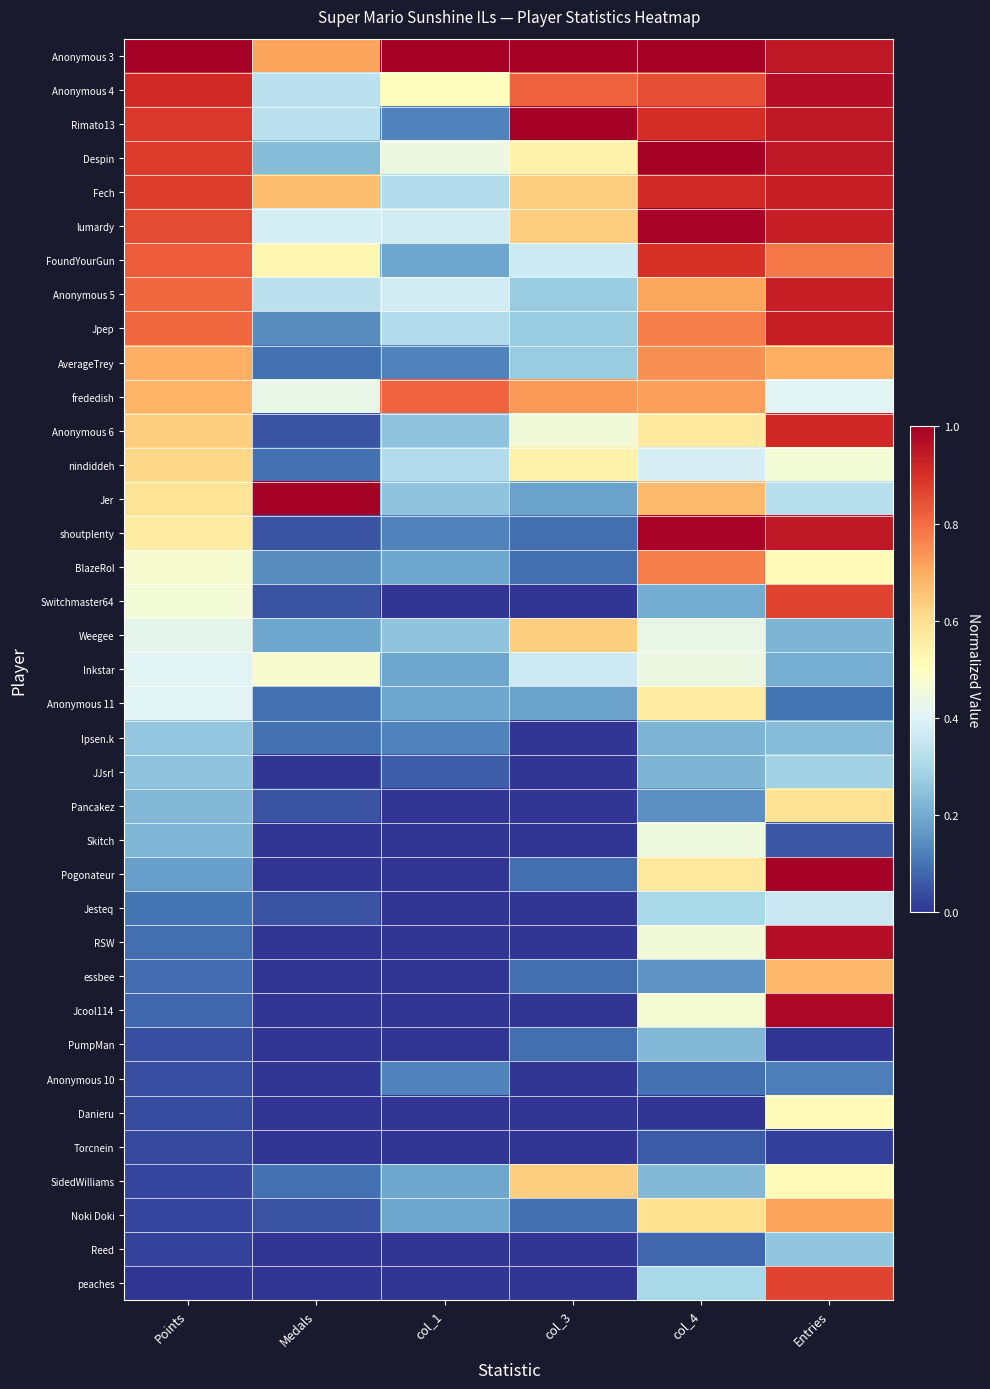

List the series in order of their peak value, lowest first.

Torcnein, Anonymous 10, PumpMan, Reed, Ipsen.k, JJsrl, Jesteq, Skitch, Inkstar, Danieru, Anonymous 11, Pancakez, nindiddeh, Weegee, SidedWilliams, essbee, Noki Doki, AverageTrey, BlazeRol, frededish, Switchmaster64, peaches, FoundYourGun, Anonymous 6, Fech, Anonymous 5, Jpep, Anonymous 4, RSW, Jcool114, lumardy, shoutplenty, Anonymous 3, Rimato13, Despin, Jer, Pogonateur